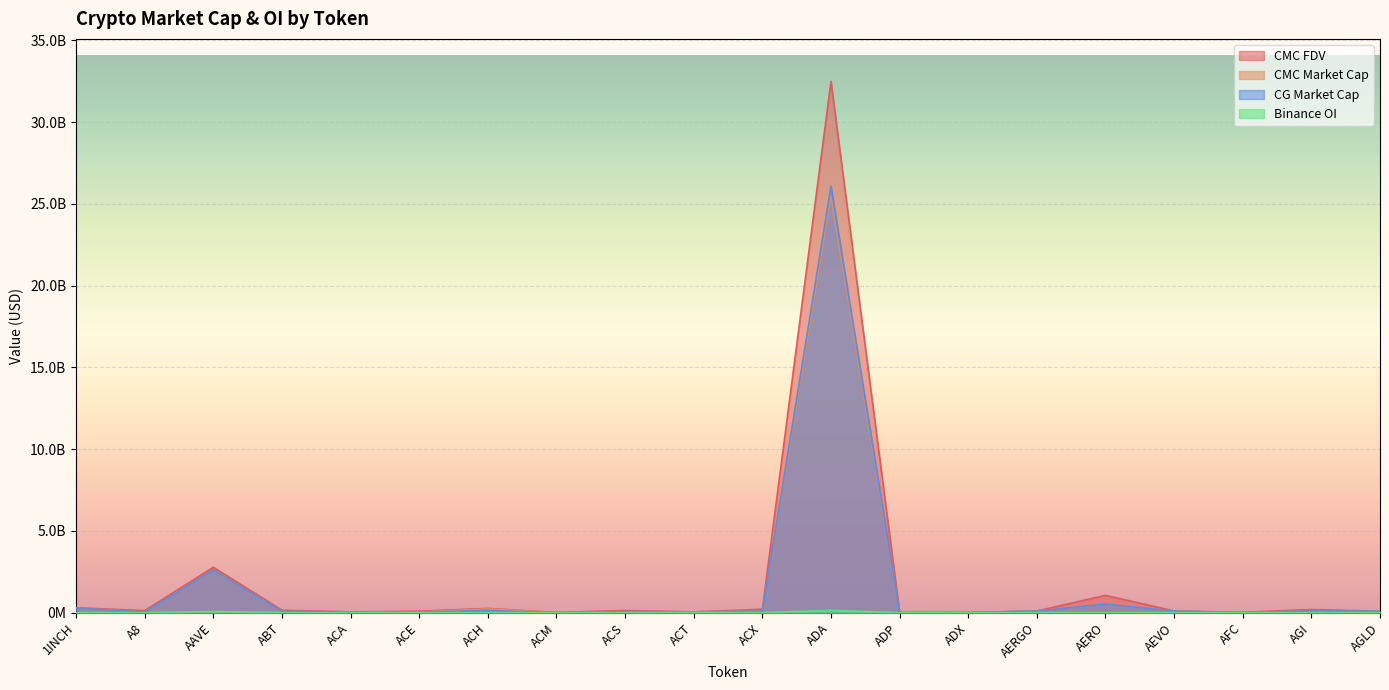

At which label does CMC_FDV reach its minimum?

ADX